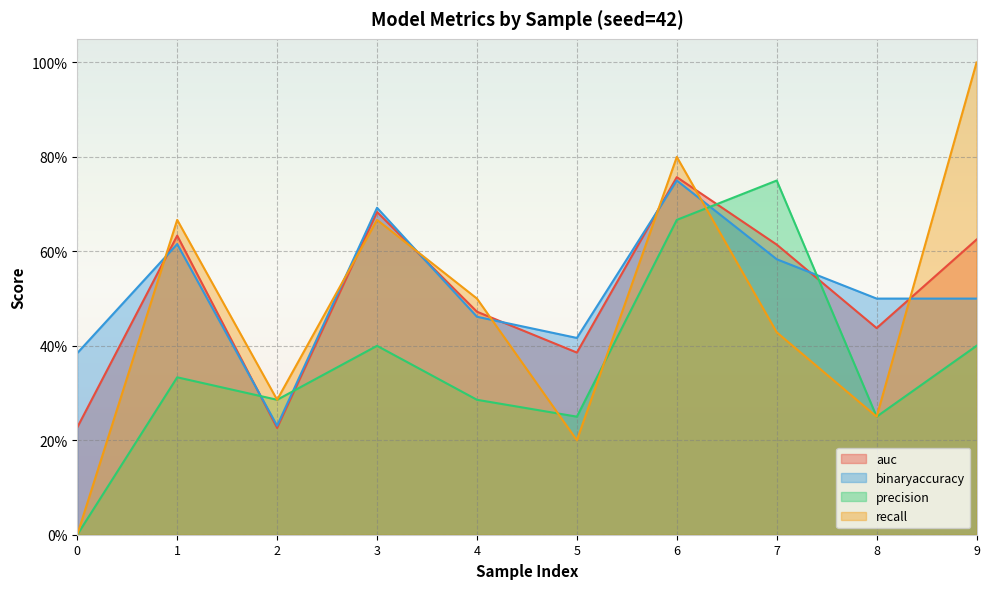

What is the sum of the binaryaccuracy values at 3 and 2?

0.9